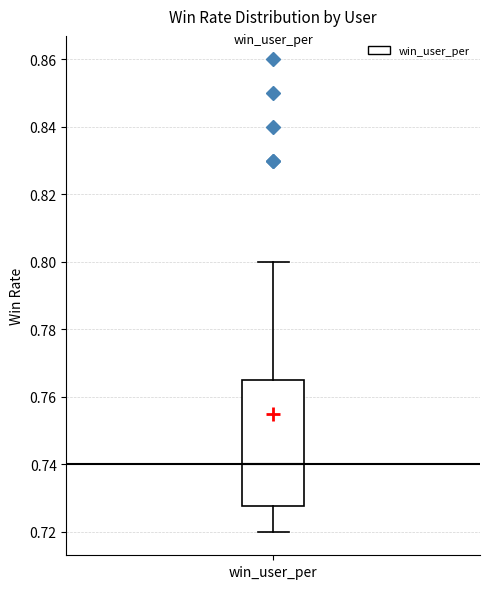

Read this box plot against the y-axis: the position of the median line, the range covered by the box, and the ends of both whiskers. The values are not printed on the chart, so give them approximately, as read against the axis.

median 0.740, box 0.728 to 0.766, whiskers 0.720 to 0.800